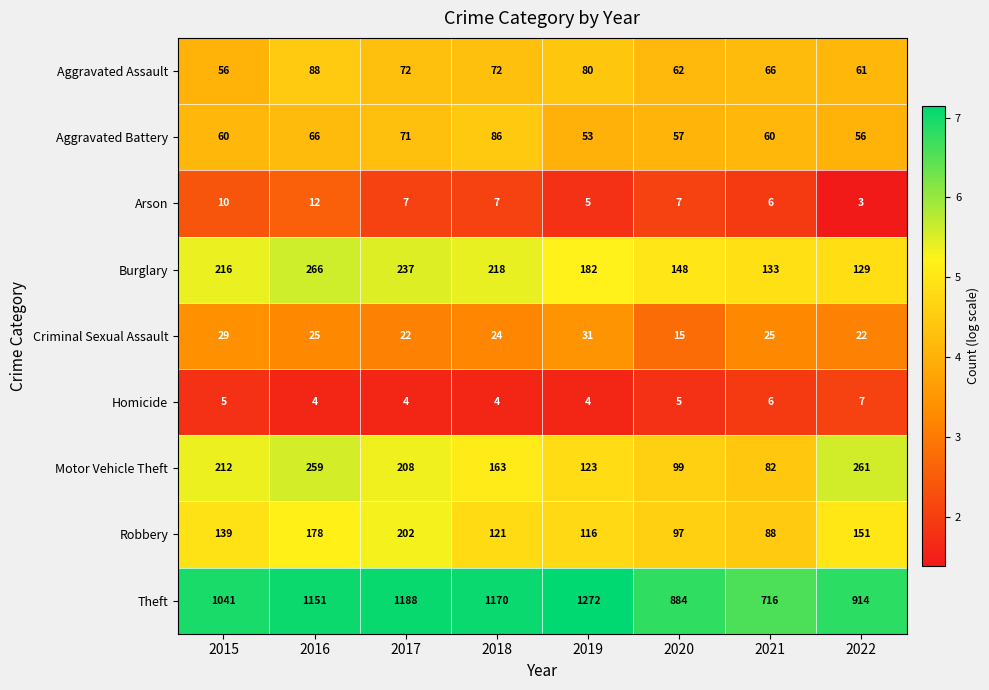

What is the total value across all series at 2016?

2049